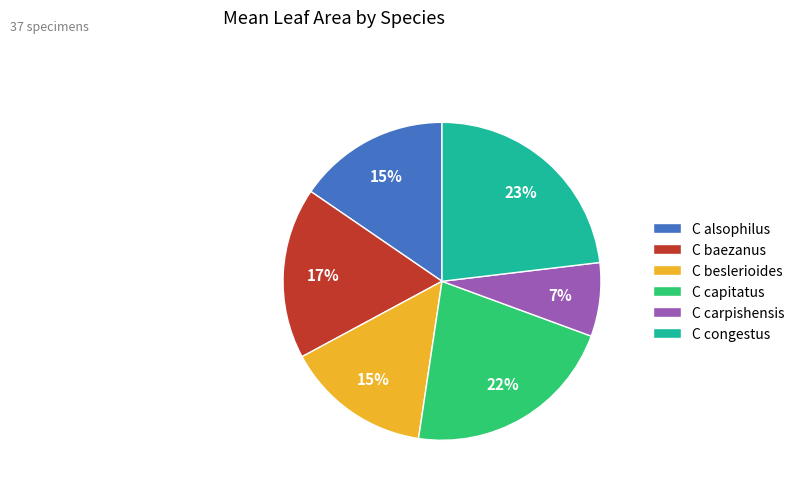

Is there a majority slice in this chart?

No